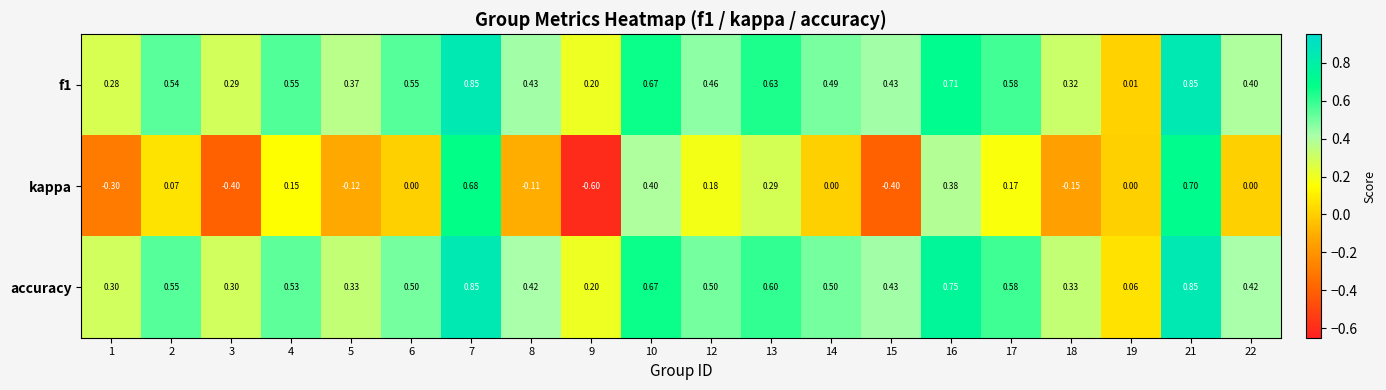

Which series has the largest range (max minus min)?

kappa